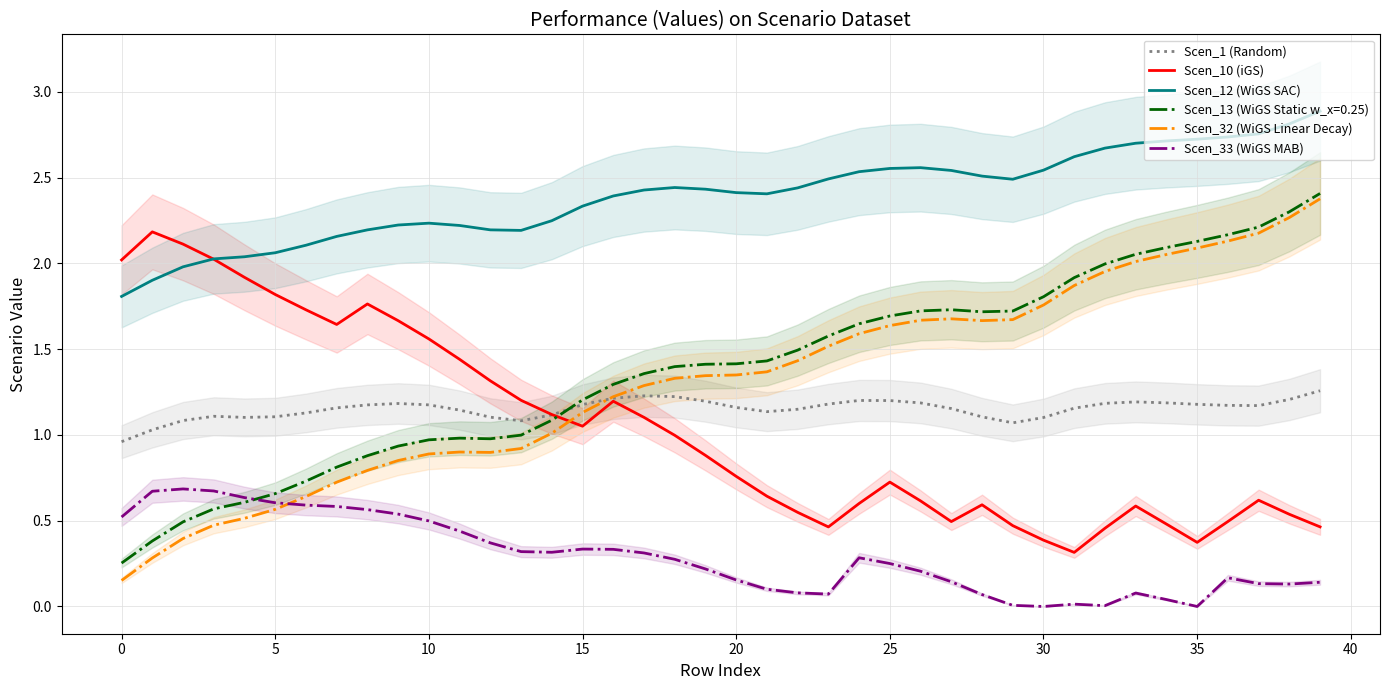

What is the total value across all series at 17?

6.4